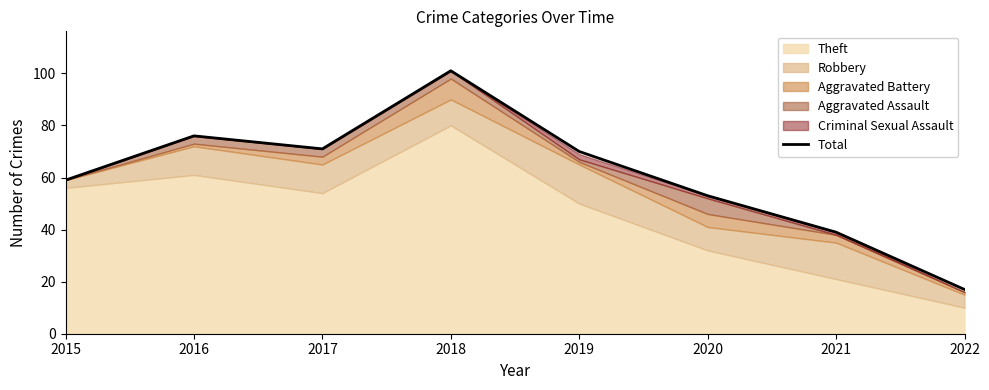

List the labels in order of value, smallest first.

2022, 2021, 2020, 2015, 2019, 2017, 2016, 2018